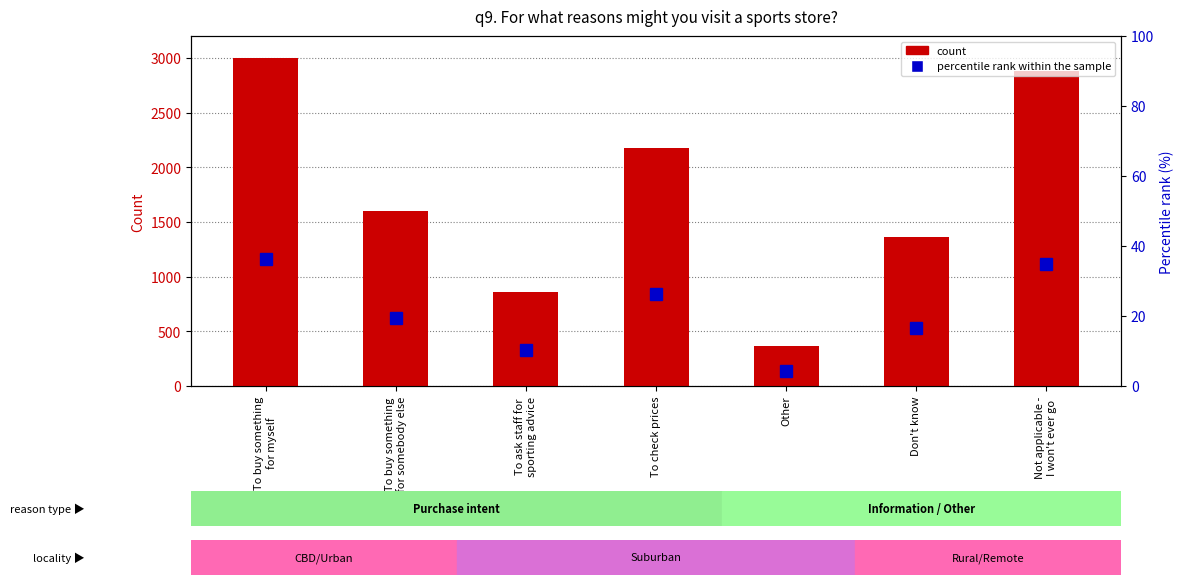

Reading right to left, transcribe all the data shown in this chart.

count: 2883.0	1358.0	367.0	2177.0	861.0	1603.0	3000.0
percentile rank within the sample: 34.9	16.5	4.4	26.4	10.4	19.4	36.3